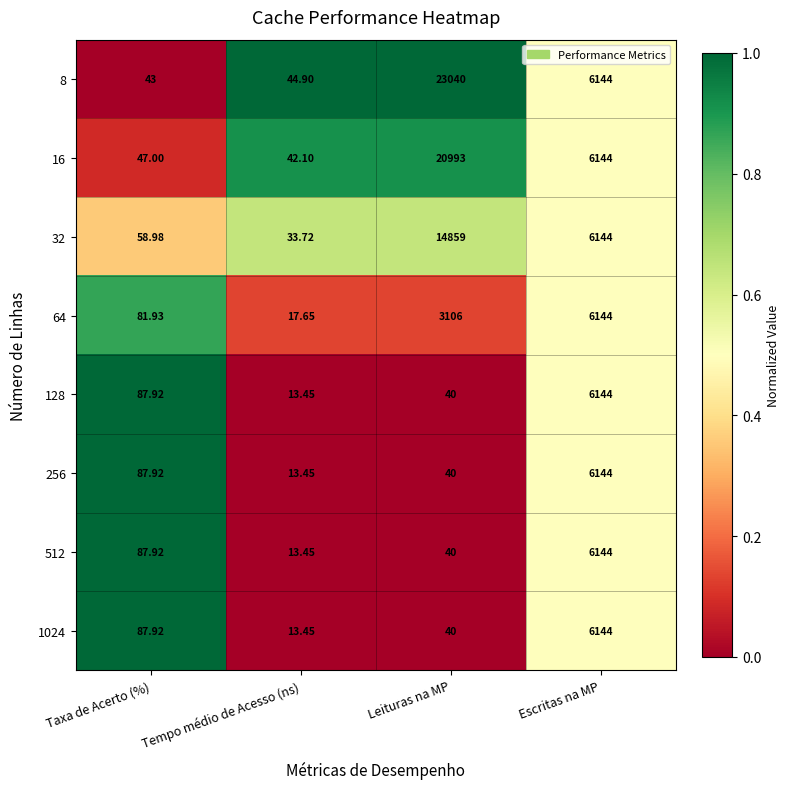

Where does the 1024 series first go above 87?

Taxa de Acerto (%)